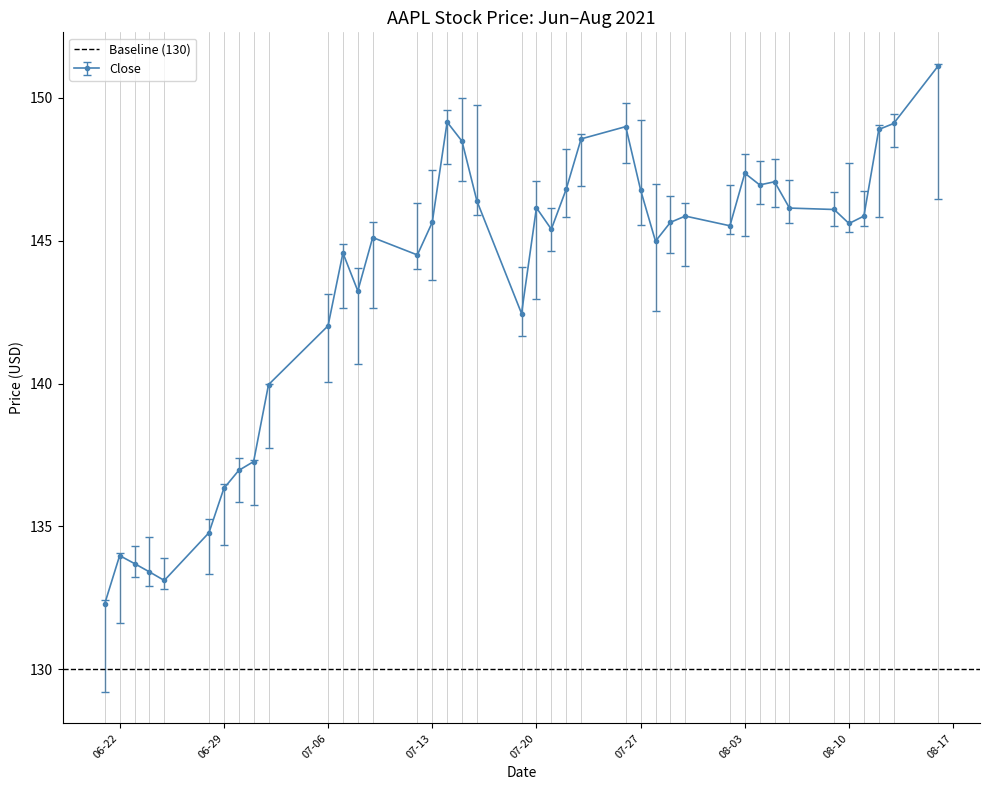

In close, how many points are higher than both neighbors (excluding endpoints)?

9